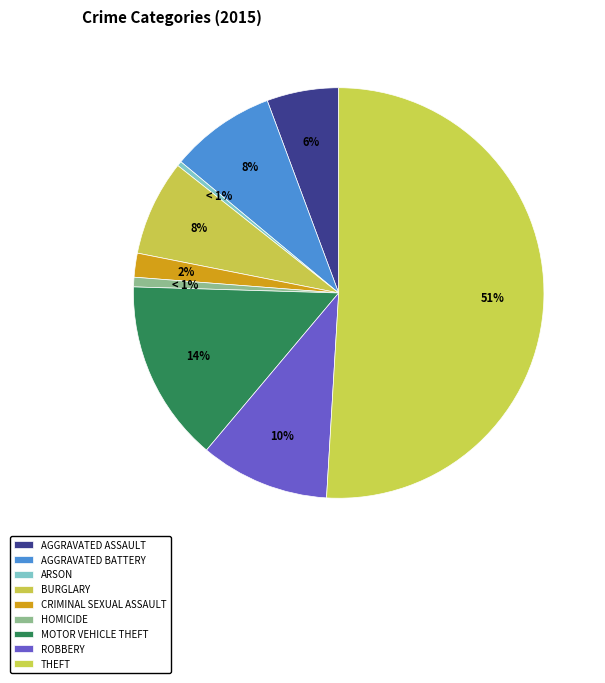

Which slice is the smallest?

Arson